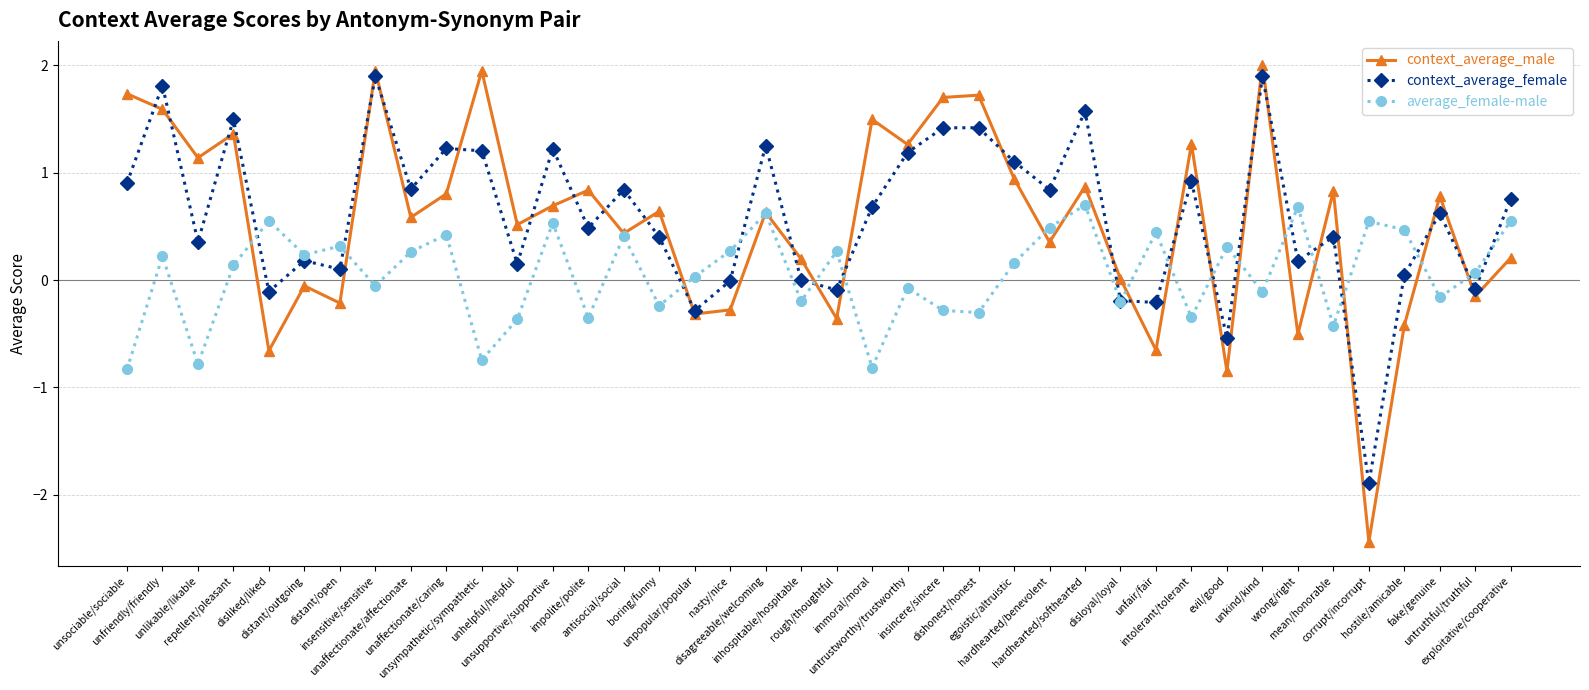

What position from the right is unaffectionate/affectionate?

32